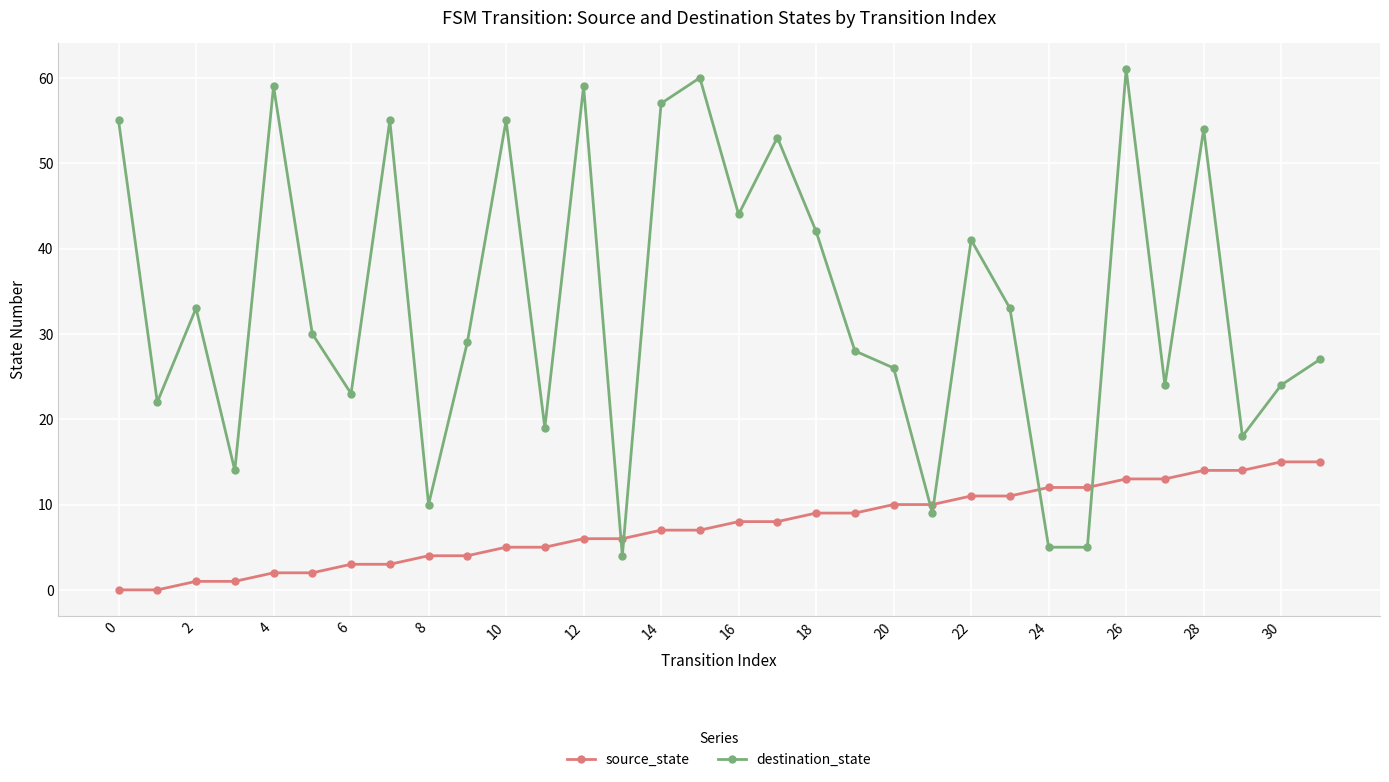

What is the lowest value of the destination_state series?

4